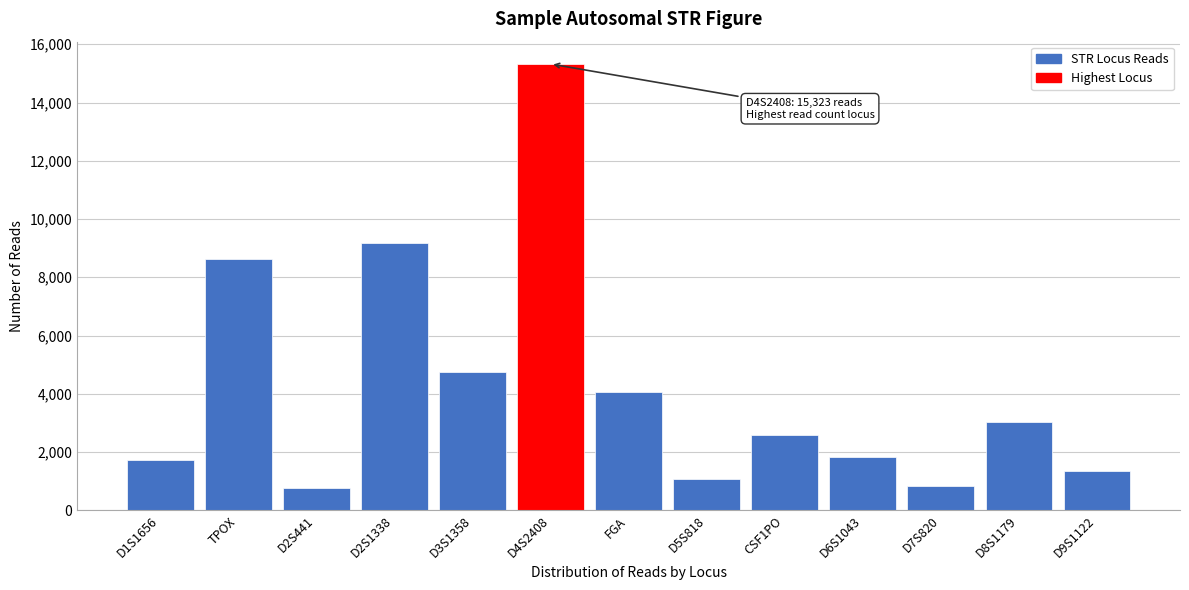

What is the label of the 11th bar from the left?

D7S820